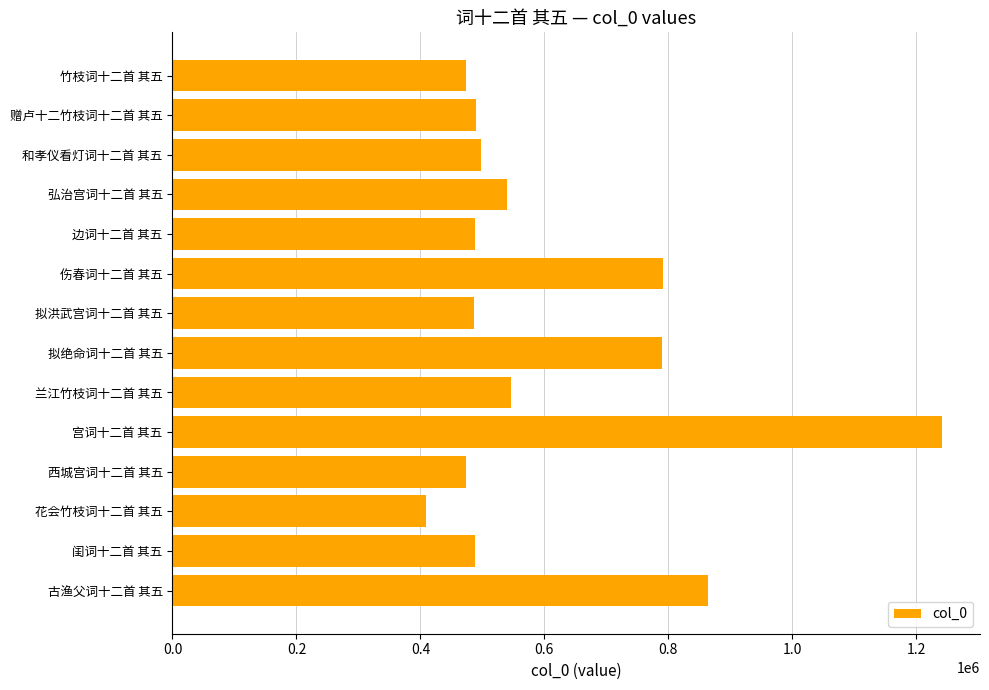

What is the approximate value at 古渔父词十二首 其五?

864186